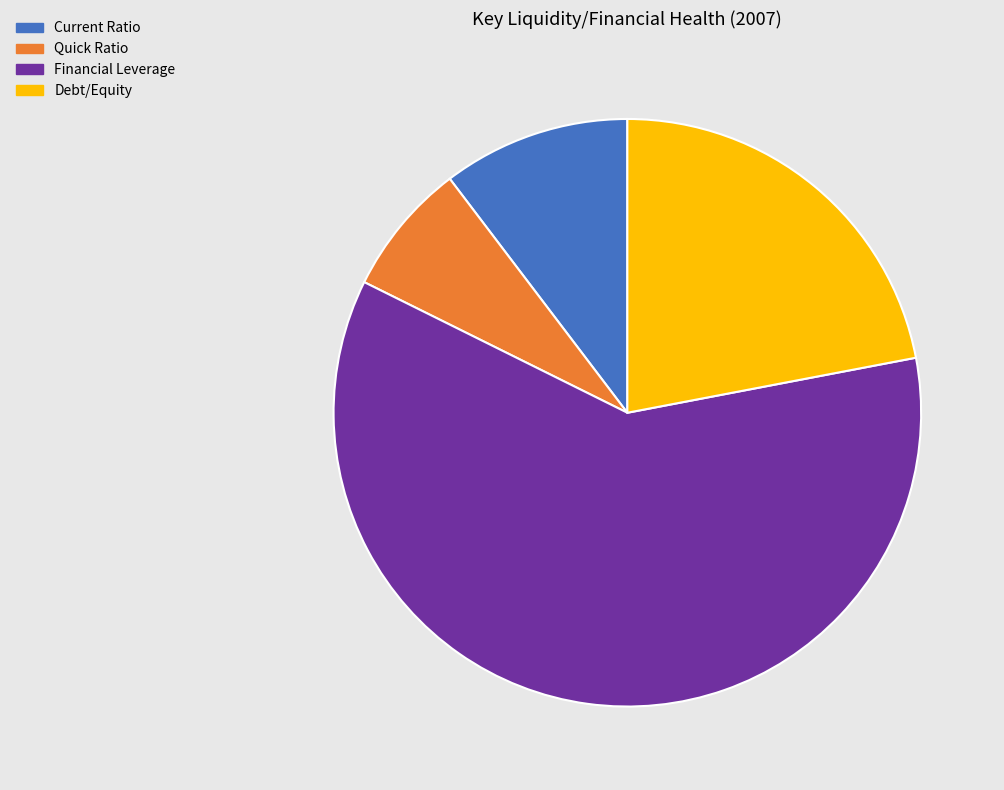

Rank the categories by value from lowest to highest.

Quick Ratio, Current Ratio, Debt/Equity, Financial Leverage